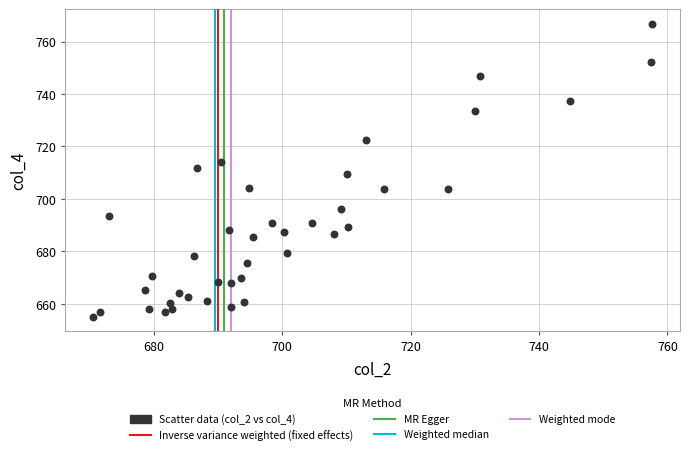

What is the range of Y values (max minus min)?

111.5